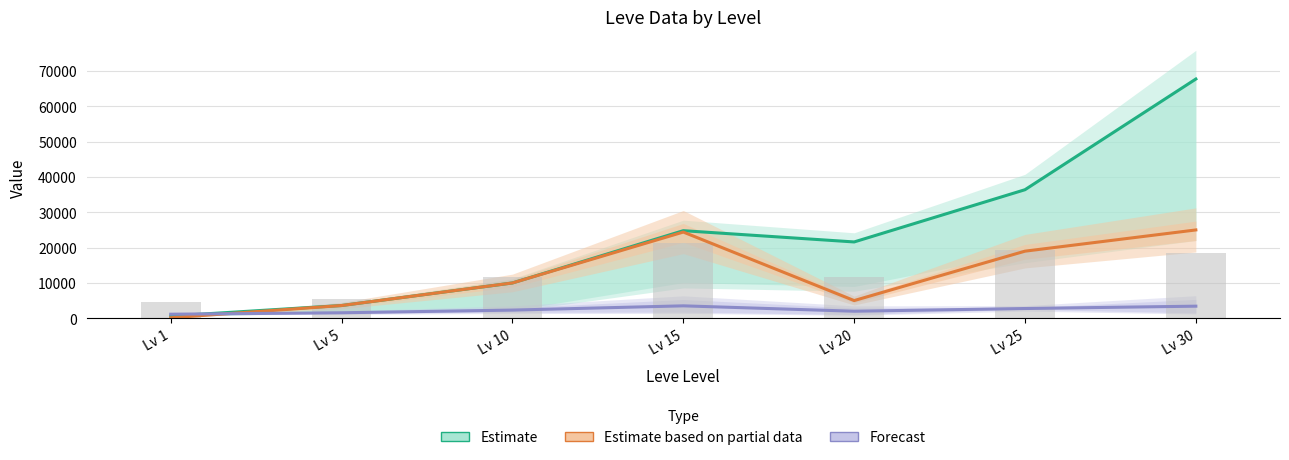

Where does the Leve Gil (scaled) series first go above 11720?

Lv 15